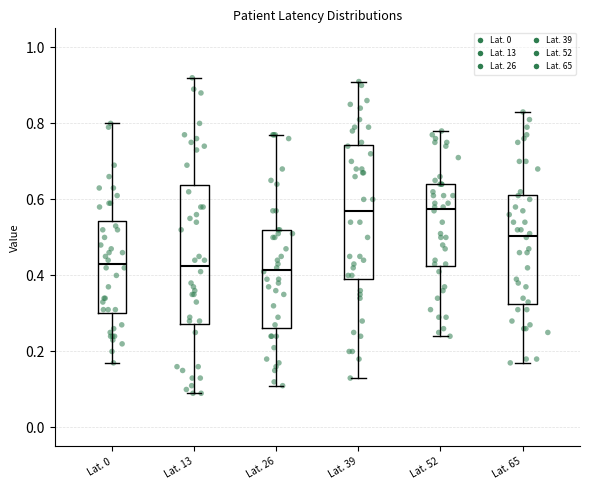

Reading left to right, transcribe this box plot: for each box, give where its median line is, the range the box spans, and where its two whiskers end, as read against the y-axis. The values are not printed on the chart, so give them approximately, as read against the axis.

Lat. 0: median 0.44, box 0.30 to 0.54, whiskers 0.18 to 0.80
Lat. 13: median 0.42, box 0.28 to 0.64, whiskers 0.10 to 0.92
Lat. 26: median 0.42, box 0.26 to 0.52, whiskers 0.12 to 0.78
Lat. 39: median 0.58, box 0.40 to 0.74, whiskers 0.14 to 0.92
Lat. 52: median 0.58, box 0.42 to 0.64, whiskers 0.24 to 0.78
Lat. 65: median 0.50, box 0.32 to 0.62, whiskers 0.18 to 0.84